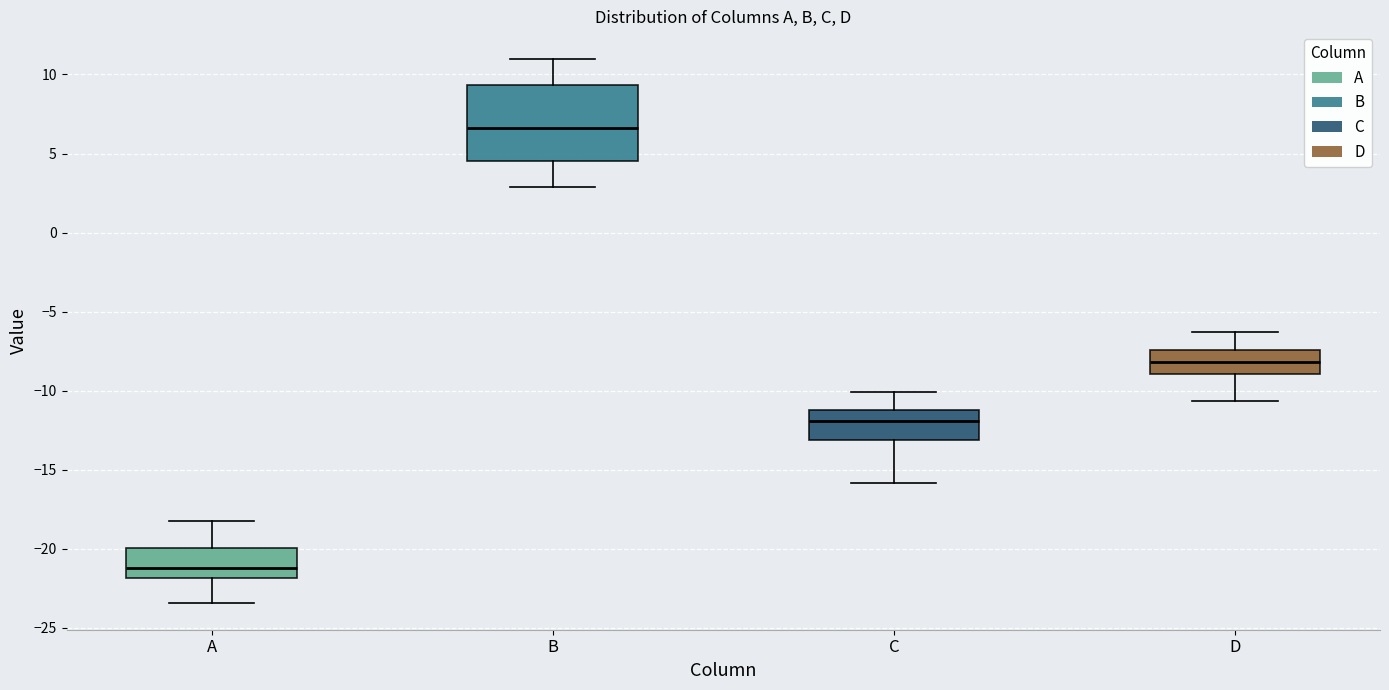

Which box has the lowest median line?

A